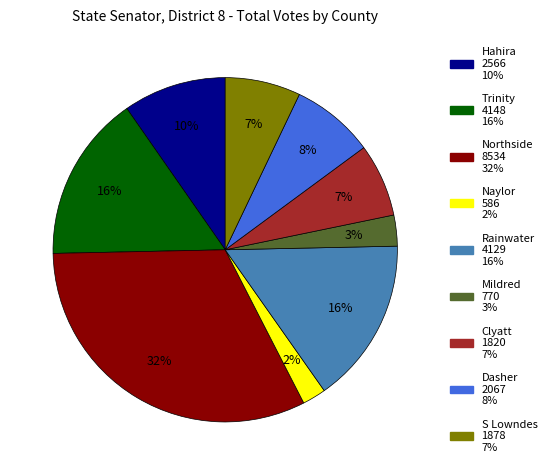

Which category has the biggest portion of the pie?

Northside